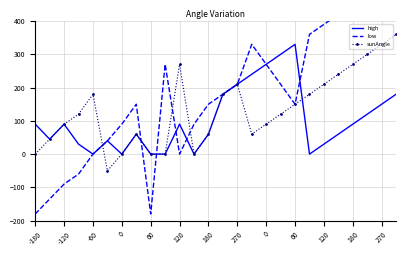

What is the difference between the highest and lowest values at 0?

180